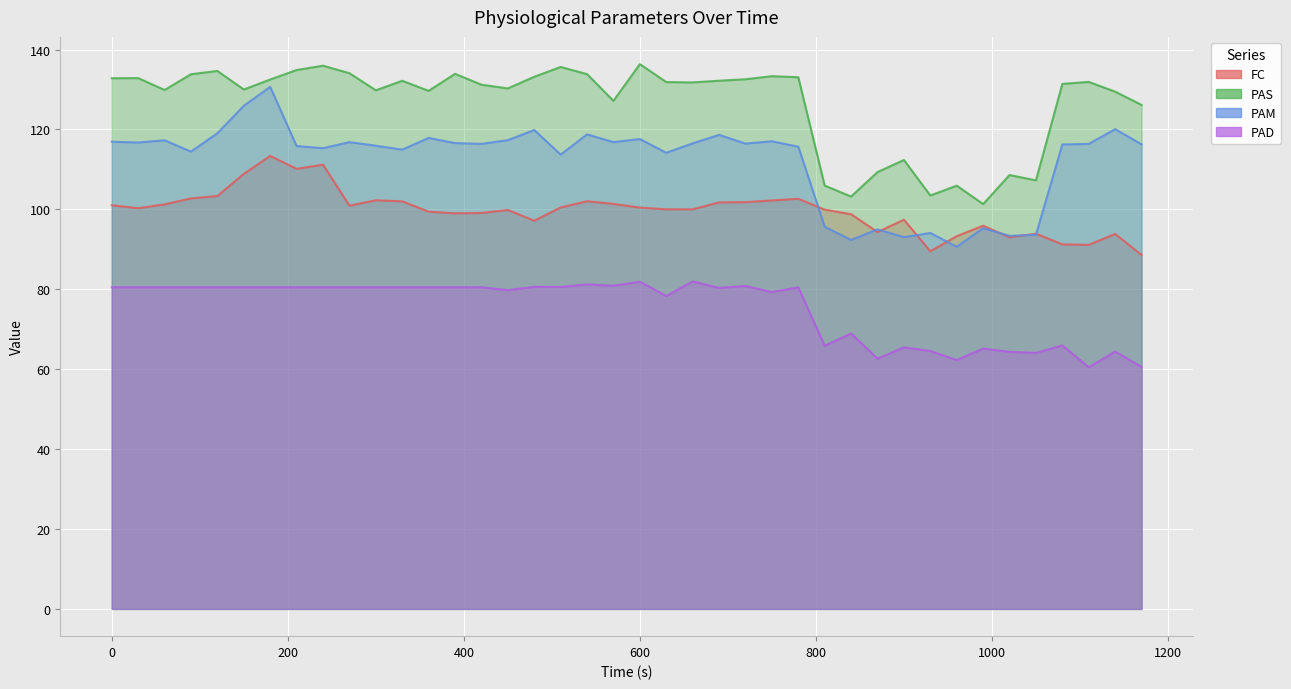

What are all the series names shown in the legend?

FC, PAS, PAM, PAD